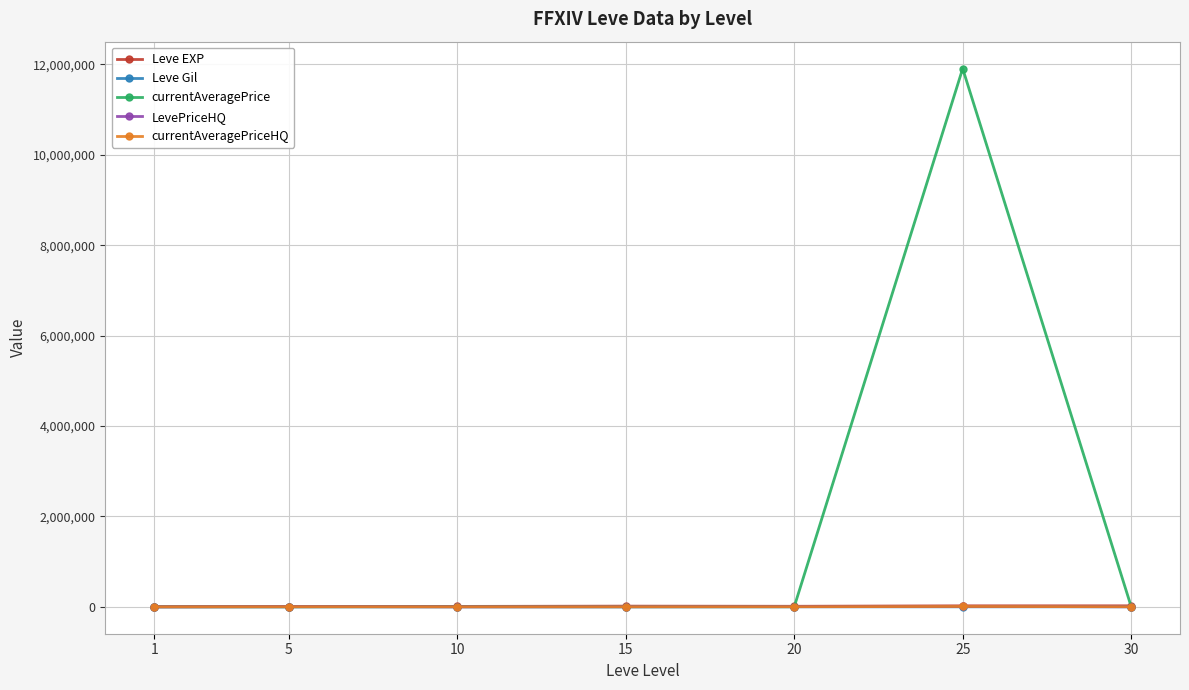

The LevePriceHQ series shows 249.5 at 1. True or false?

True